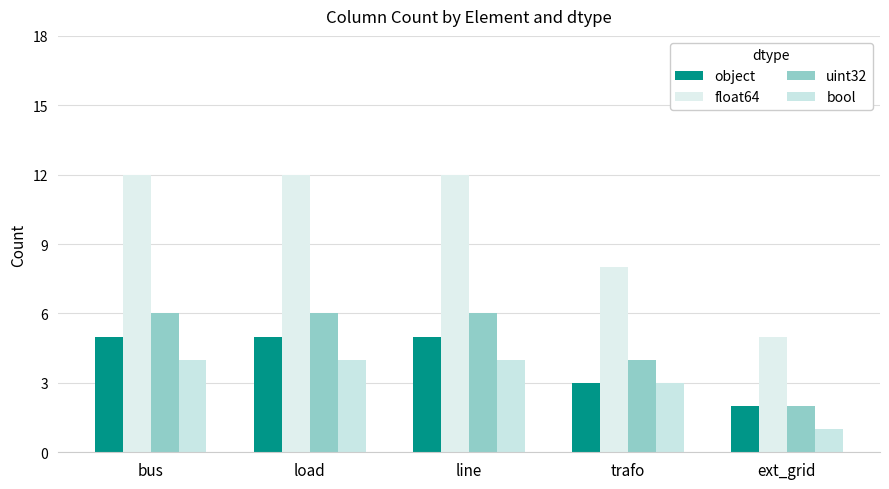

What is the minimum value for object?

2